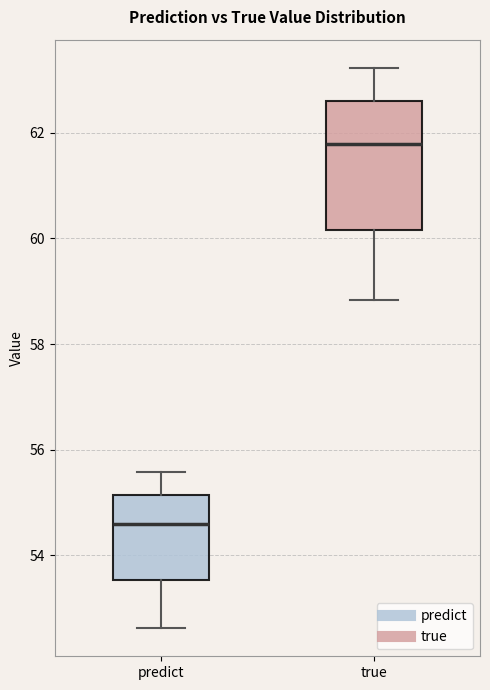

Which box is the tallest, from its lower edge to its upper edge?

true